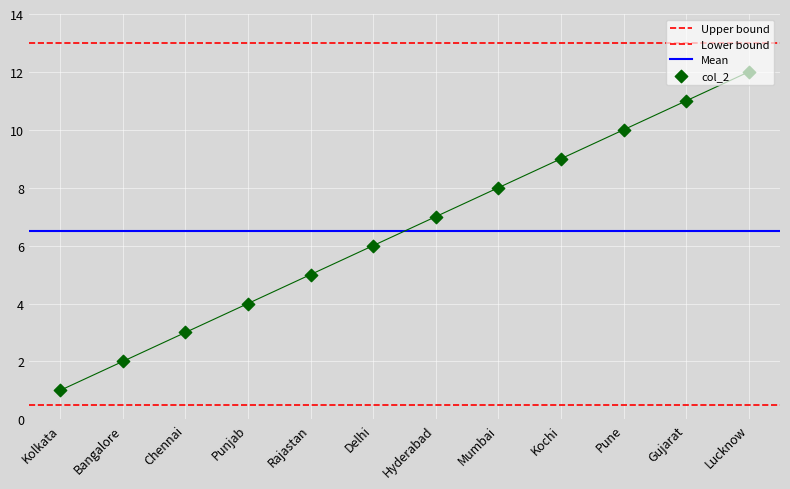

What is the change in value from Bangalore to Chennai?

+1